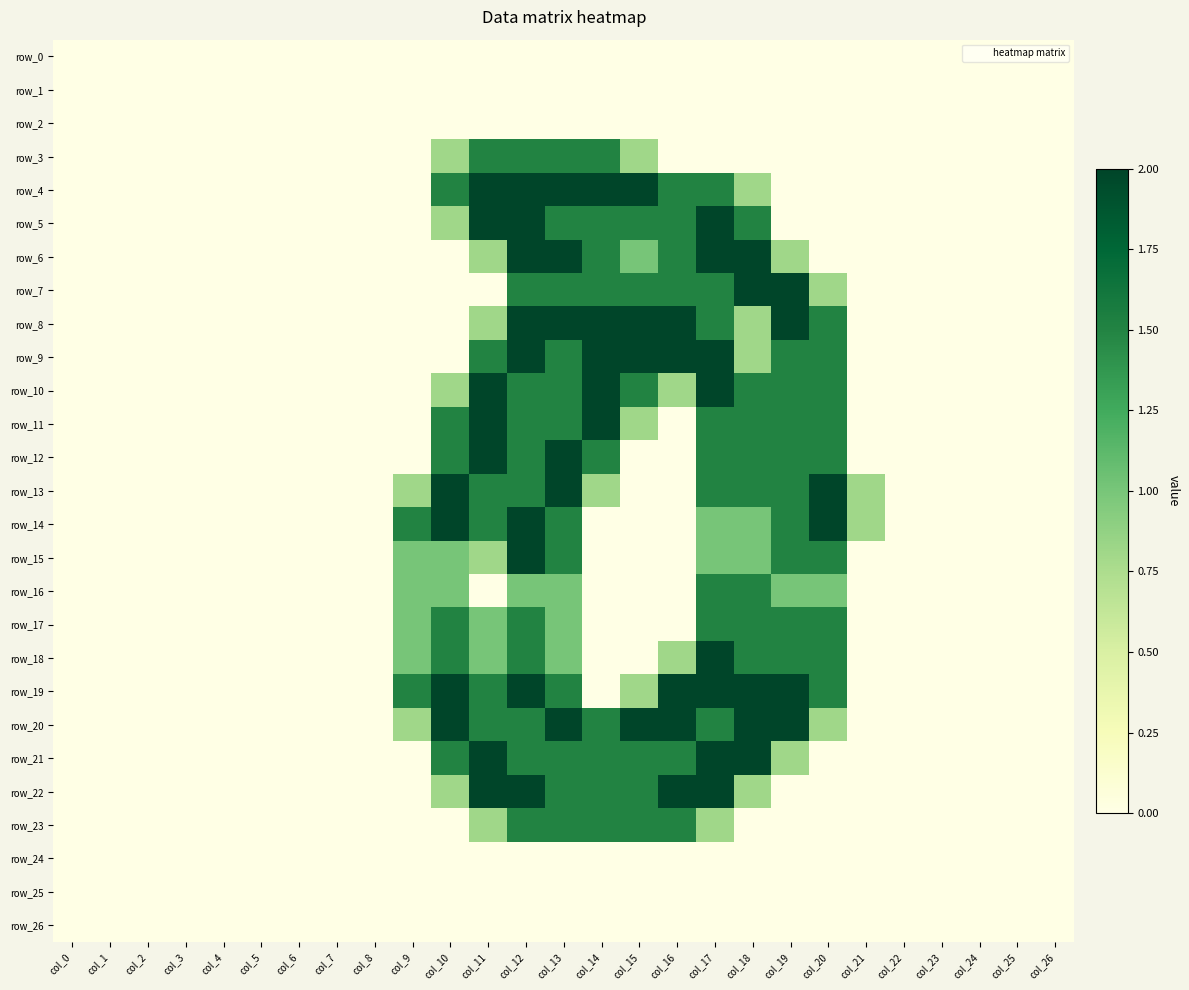

Between col_5 and col_21, which series saw the biggest shift?

row_13